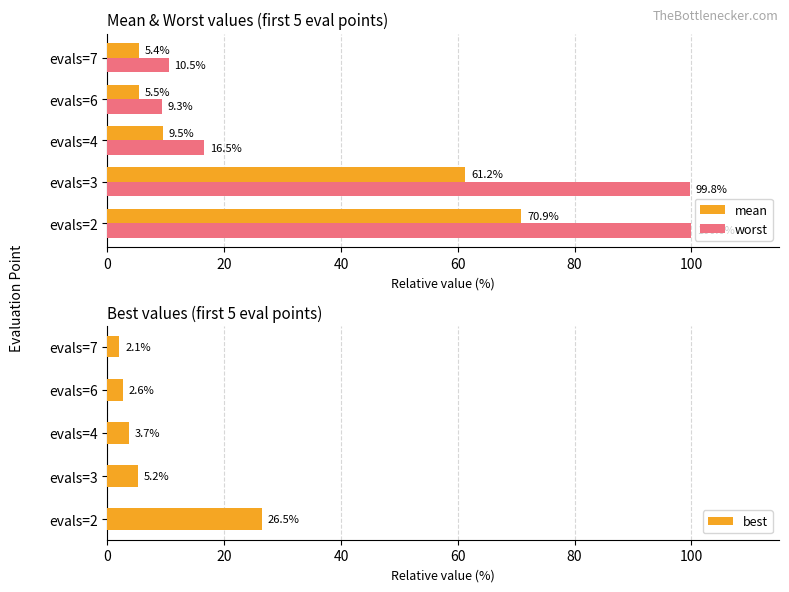

List the series in order of their peak value, highest first.

worst, mean, best